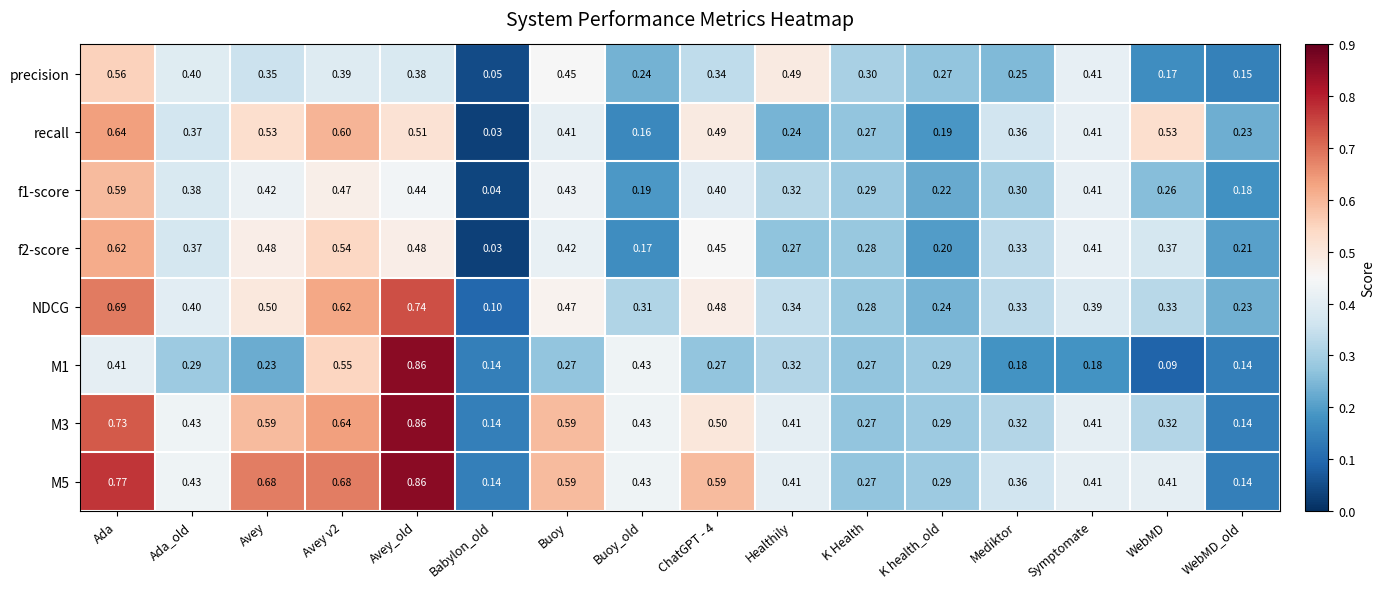

Between Ada_old and Healthily, which series saw the biggest shift?

recall